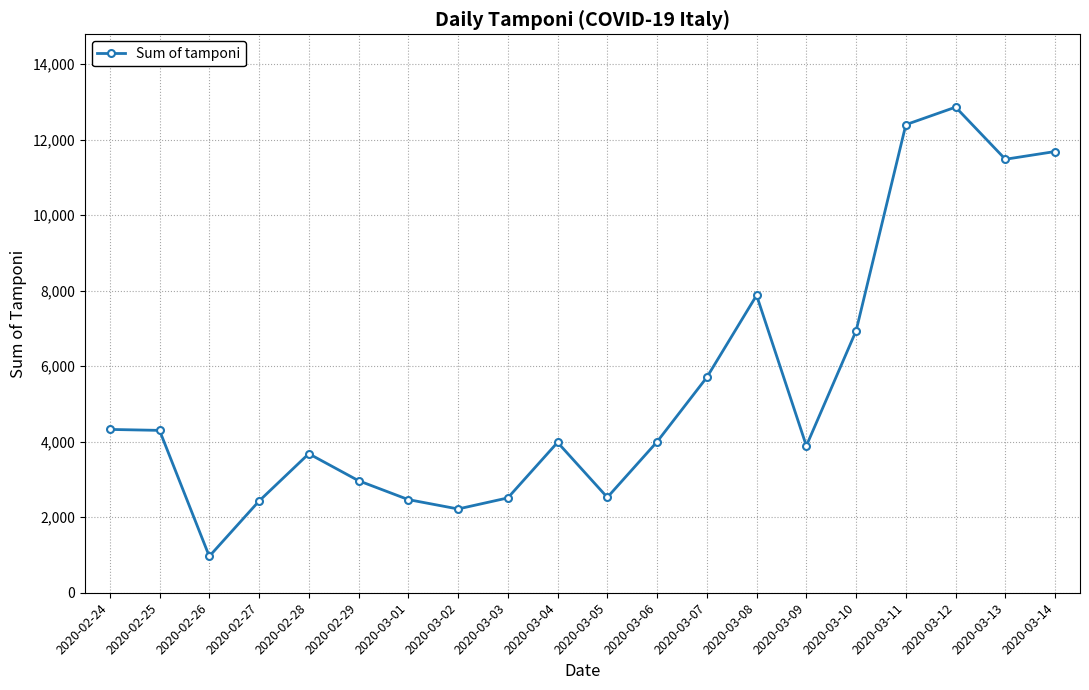

What is the change in value from 2020-02-25 to 2020-03-10?

+2636